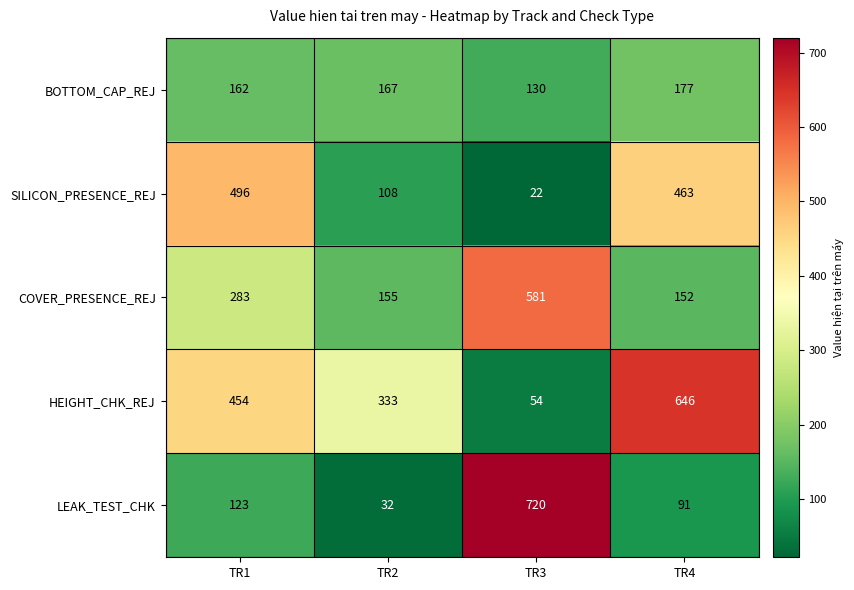

True or false: COVER_PRESENCE_REJ has a value of 212 at TR4.

False